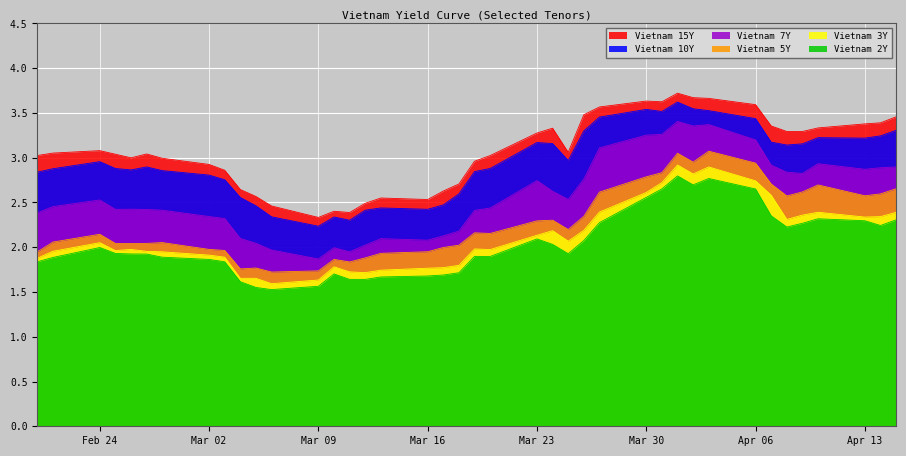

Which series has the widest spread of values?

Vietnam 7Y